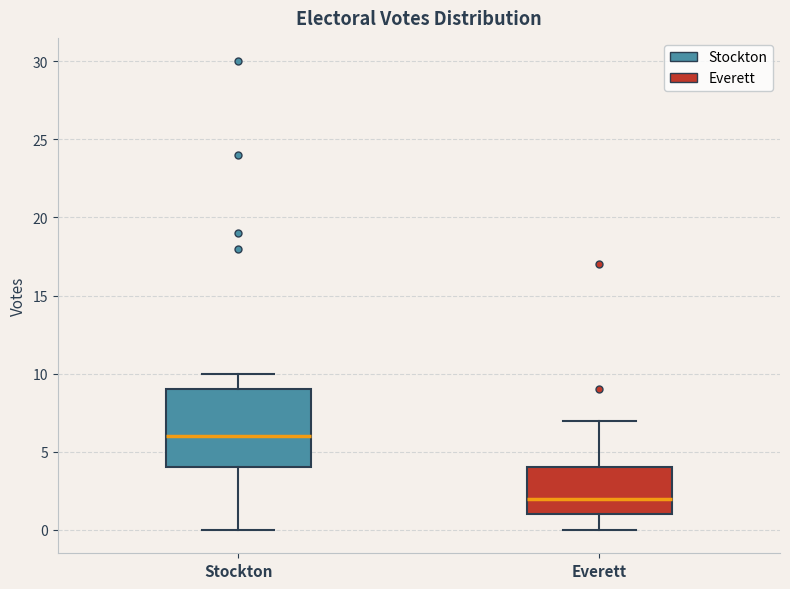

Reading left to right, read every box against the y-axis: the position of its median line, the range the box covers, and the ends of its whiskers. The values are not printed on the chart, so give them approximately, as read against the axis.

Stockton: median 6, box 4 to 9, whiskers 0 to 10
Everett: median 2, box 1 to 4, whiskers 0 to 7